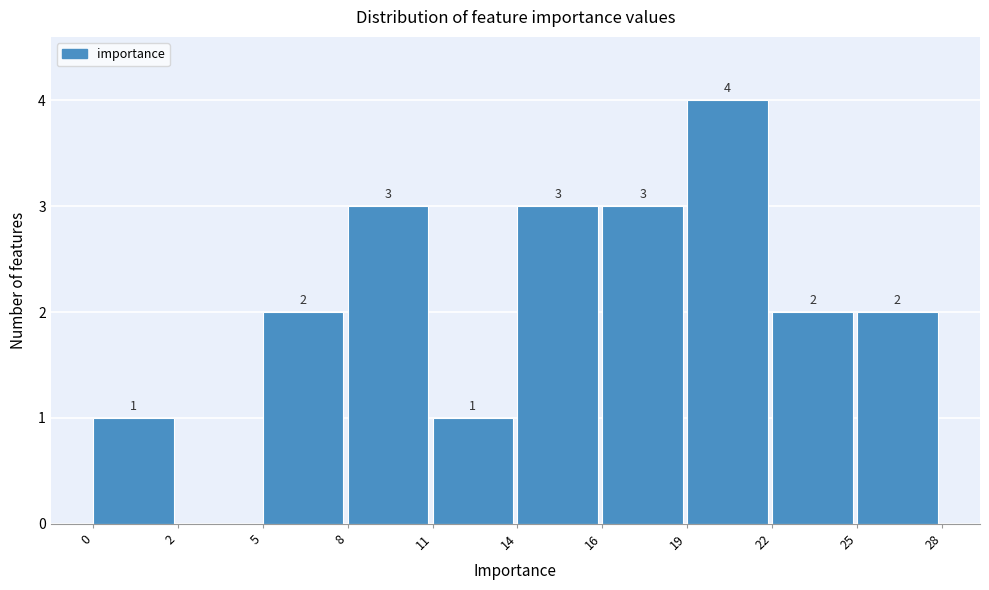

Reading right to left, list all the values displayed in this chart.

25=2	22=2	19=4	16=3	14=3	11=1	8=3	5=2	2=0	0=1